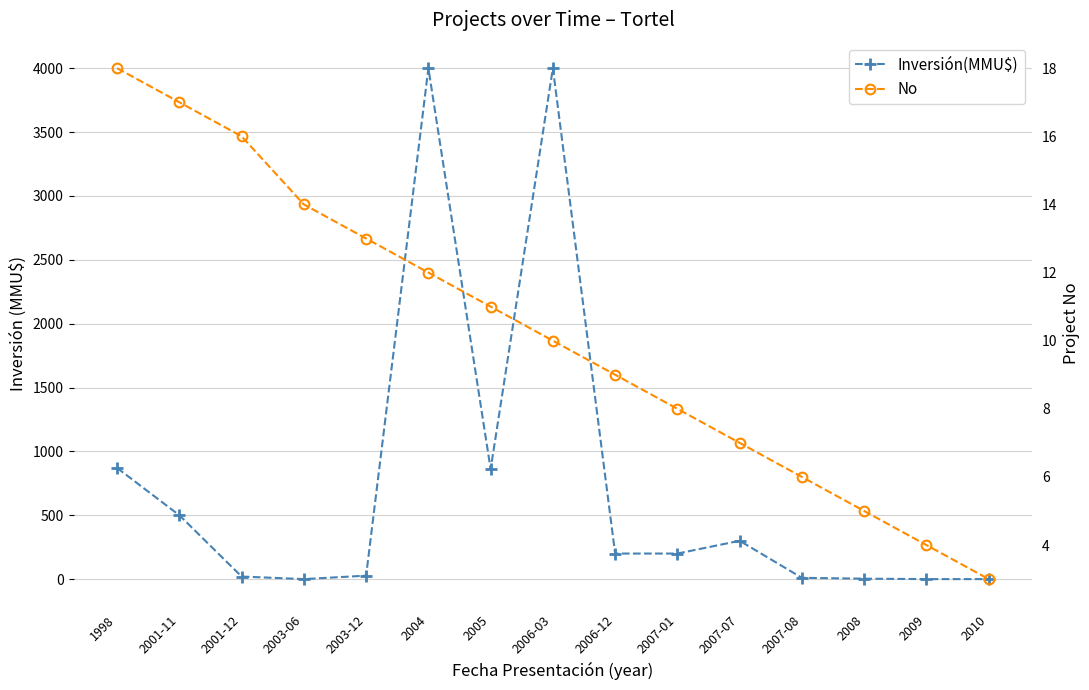

True or false: No has more than 1 interior local peaks.

False